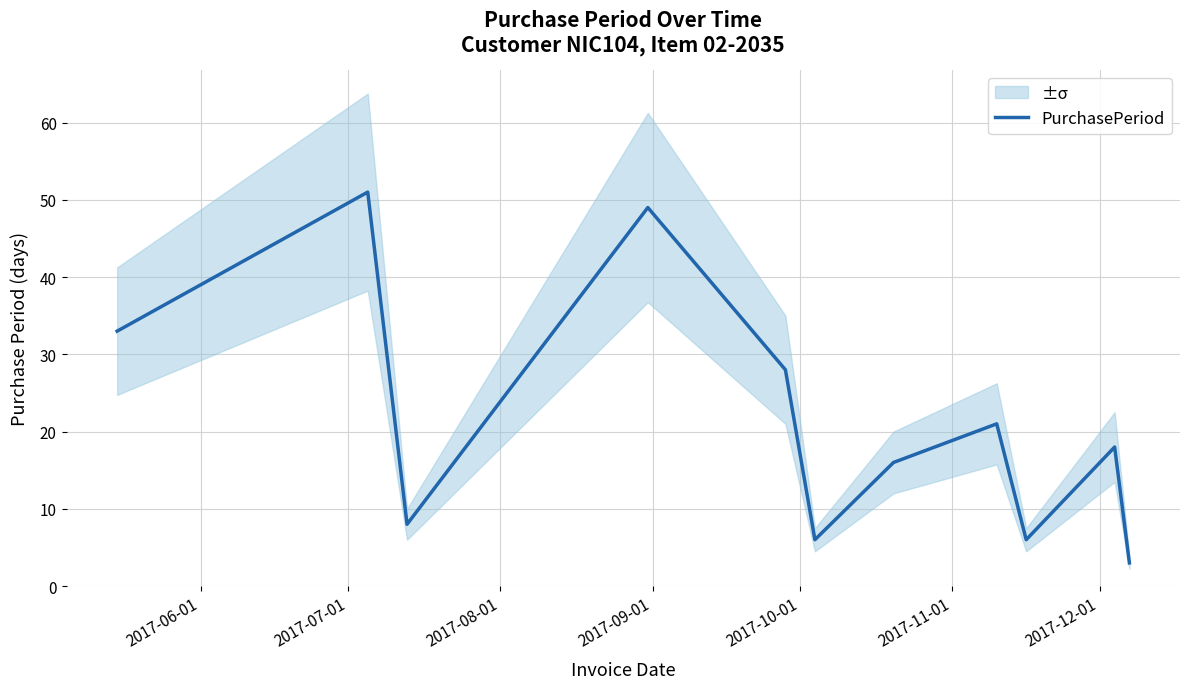

What is the highest value of the PurchasePeriod series?

51